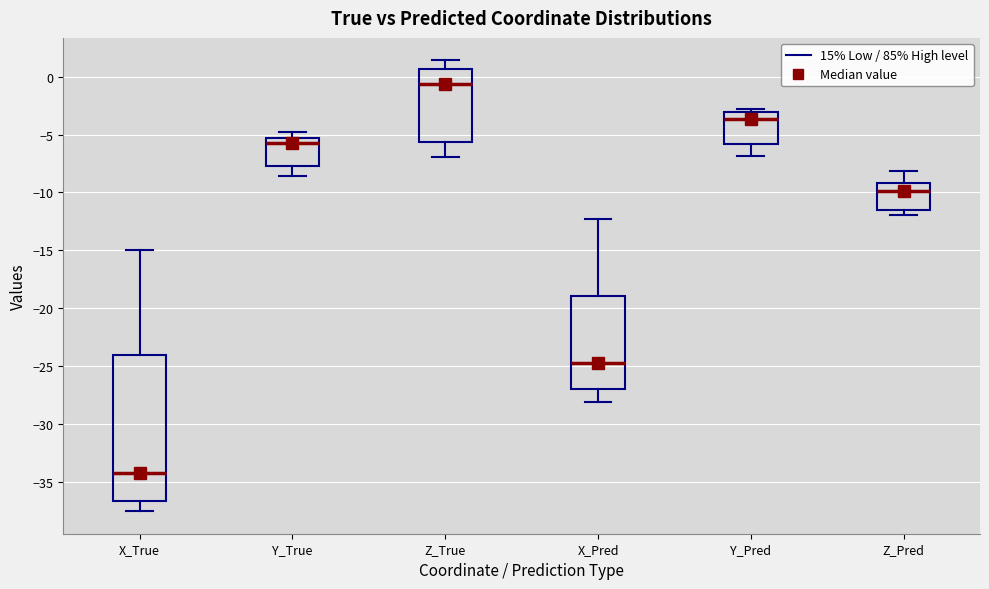

Reading left to right, transcribe this box plot: for each box, give where its median line is, the range the box spans, and where its two whiskers end, as read against the y-axis. The values are not printed on the chart, so give them approximately, as read against the axis.

X_True: median -34.5, box -36.5 to -24.0, whiskers -37.5 to -15.0
Y_True: median -6.0, box -8.0 to -5.5, whiskers -8.5 to -5.0
Z_True: median -0.5, box -5.5 to 0.5, whiskers -7.0 to 1.5
X_Pred: median -24.5, box -27.0 to -19.0, whiskers -28.0 to -12.5
Y_Pred: median -3.5, box -6.0 to -3.0, whiskers -7.0 to -3.0 (just above the box's upper edge)
Z_Pred: median -10.0, box -11.5 to -9.0, whiskers -12.0 to -8.0